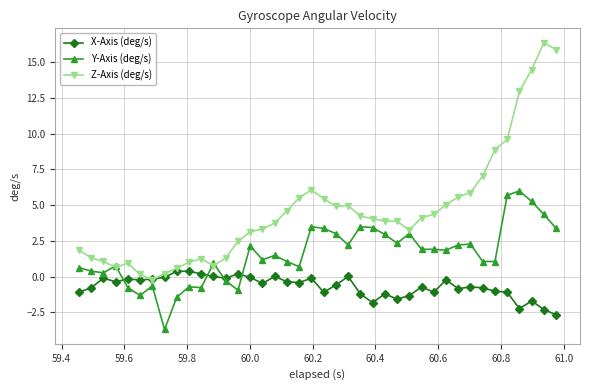

What is the lowest value of the X-Axis (deg/s) series?

-2.7